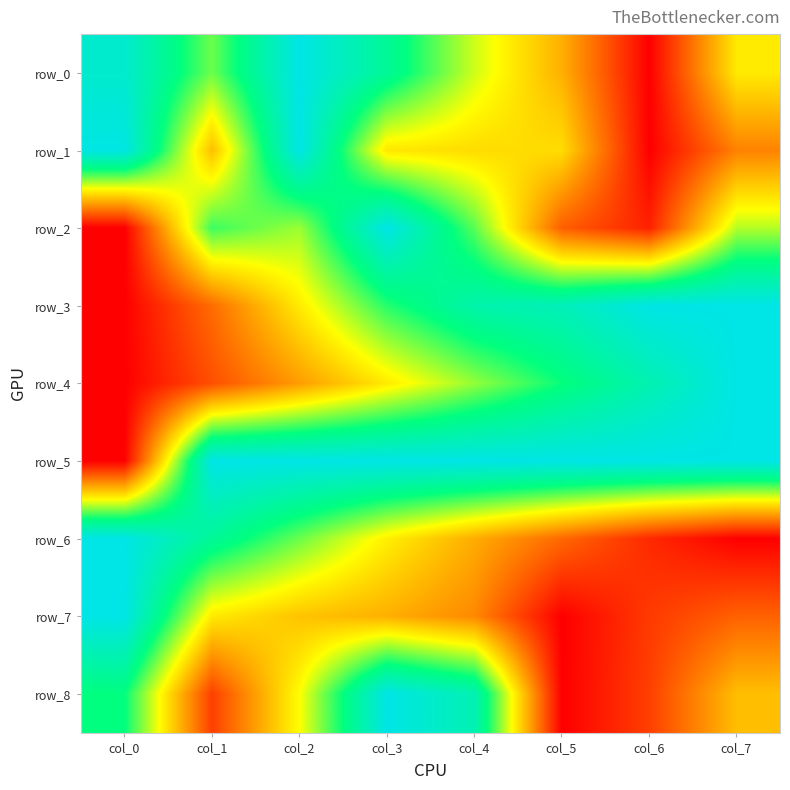

Which category has the lowest value across all series?

col_6